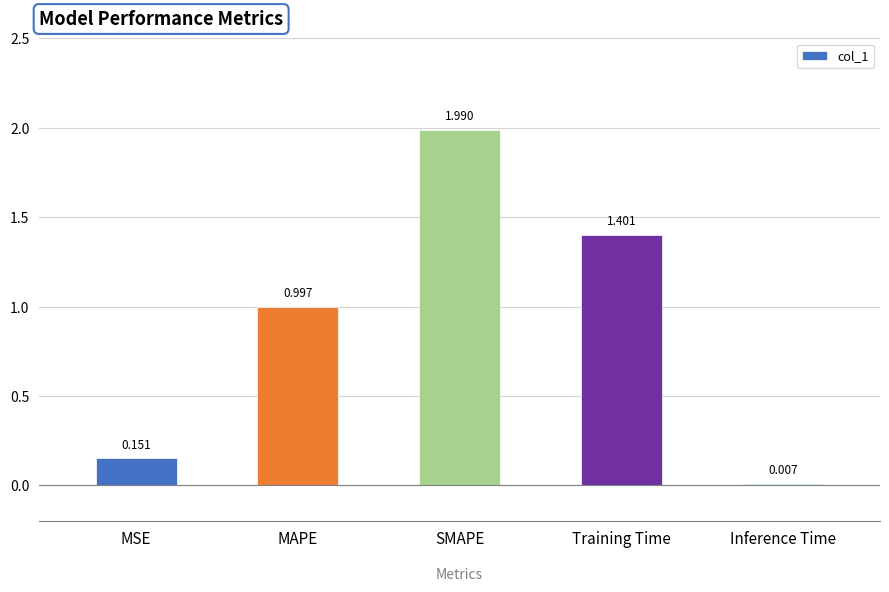

What is the sum of all values?

4.5